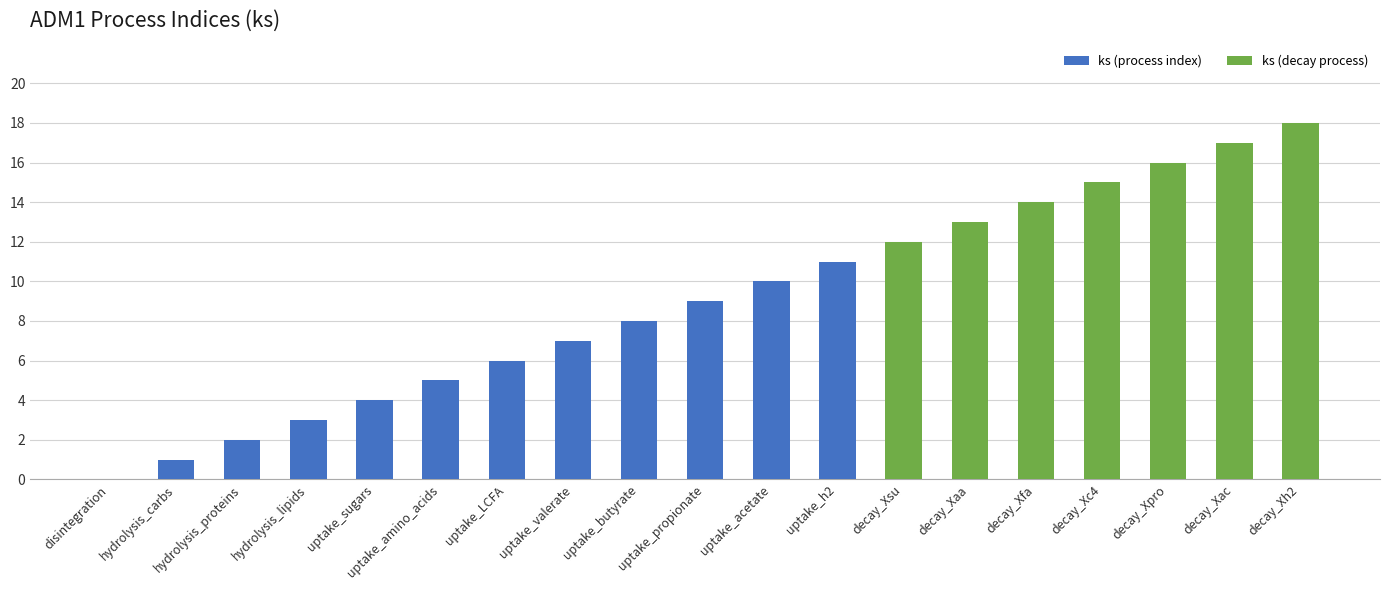

What is the maximum value shown in the chart?

18